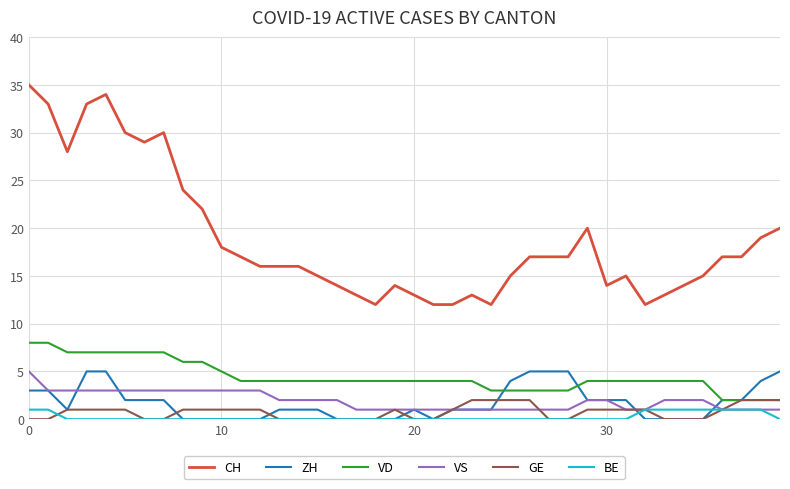

Which series has the largest range (max minus min)?

CH